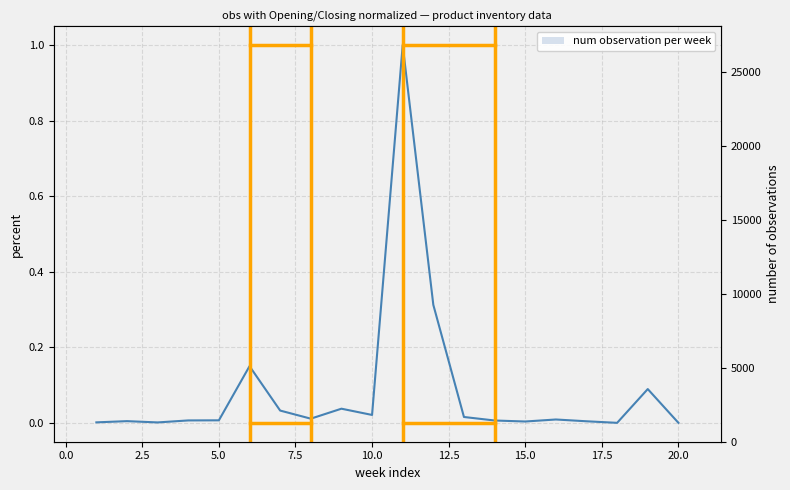

How many data points does each series have?

20